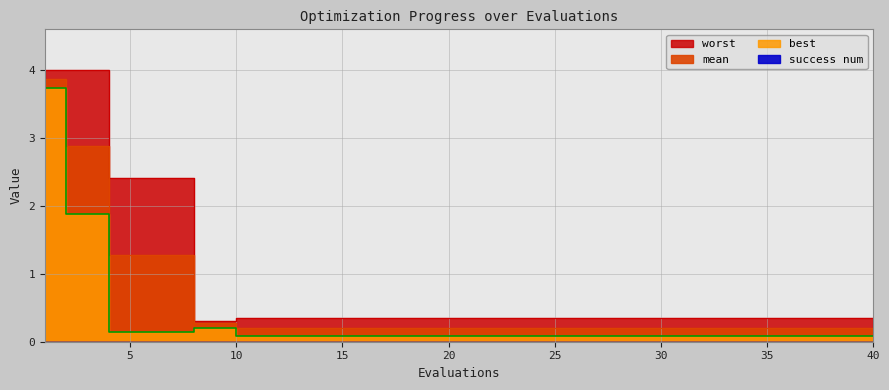

What is the sum of the worst values at 17 and 21?

0.7